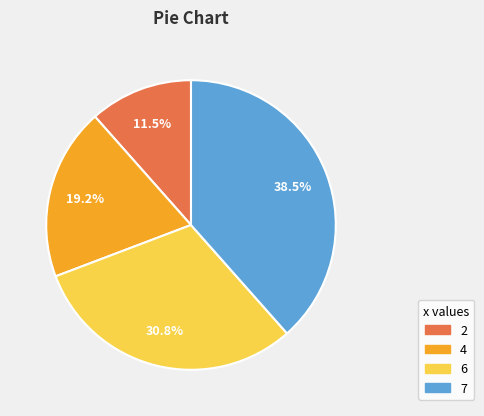

To the nearest percent, what is the average slice percentage?

25%